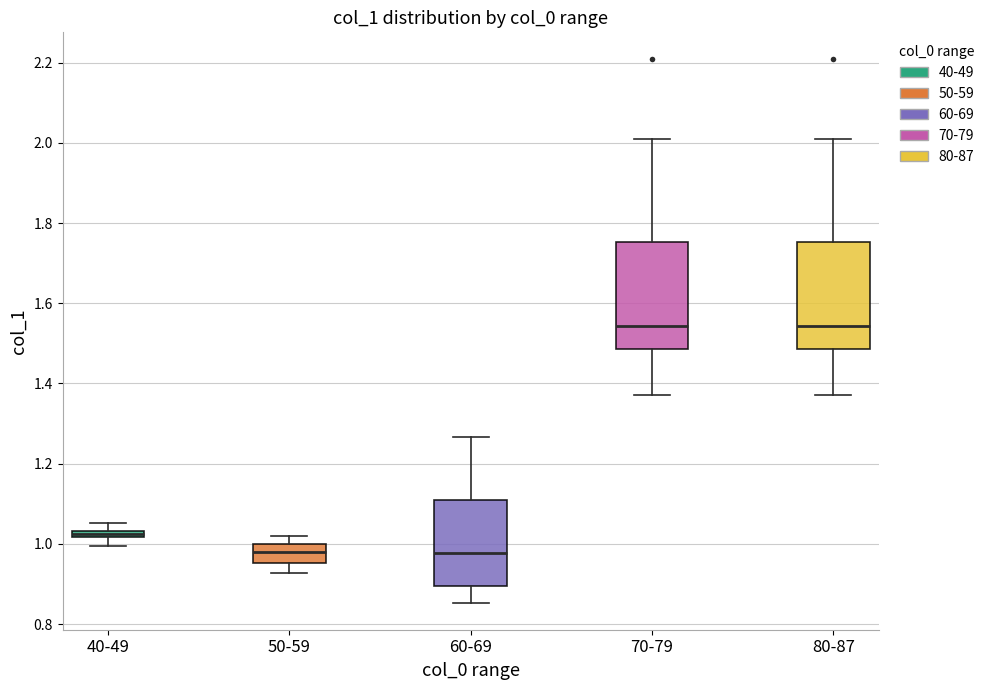

Where does the upper whisker of the box for 40-49 end on the y-axis? The values are not printed on the chart, so give them approximately, as read against the axis.

1.06